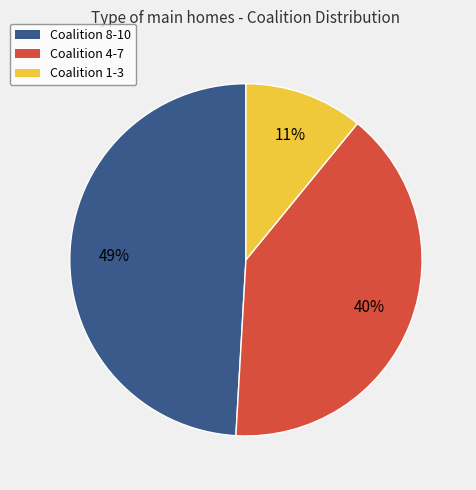

How many segments does this pie chart have?

3